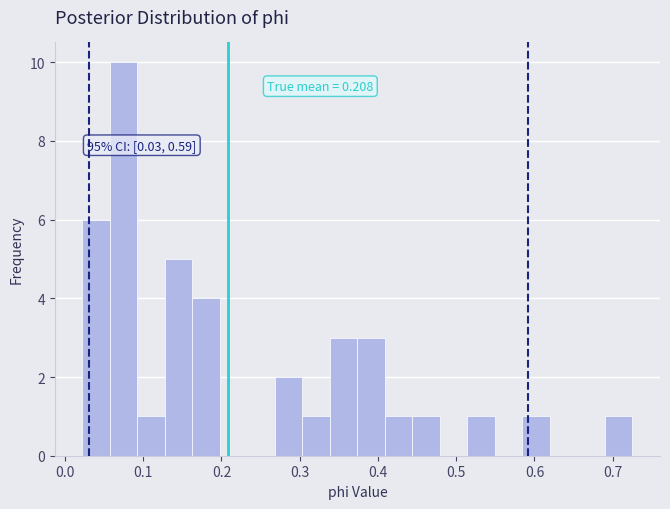

Around what value on the x-axis is the tallest bar? Give the approximate position of its centre, as read against the axis.

0.07